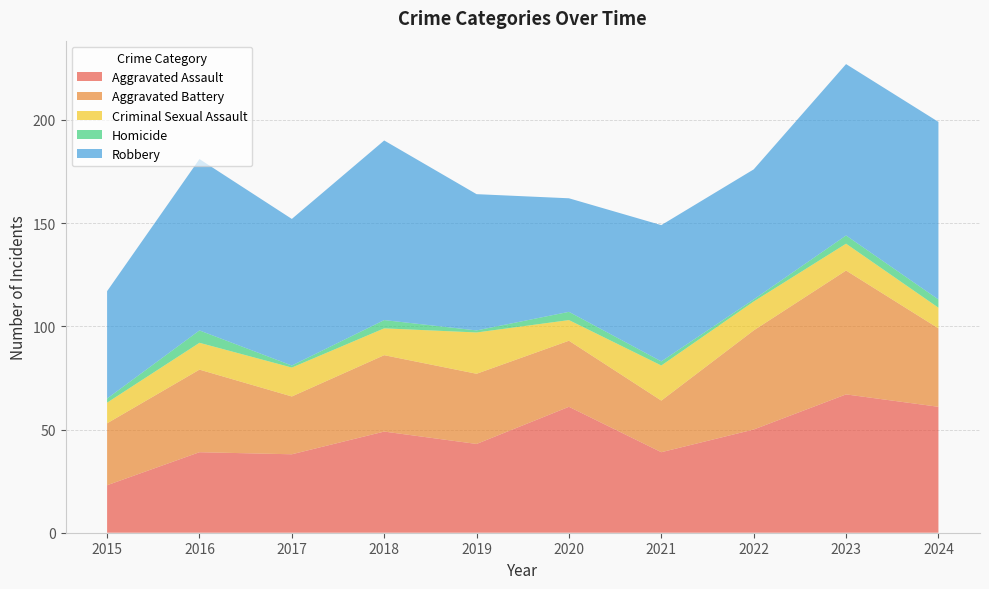

Reading left to right, transcribe all the data shown in this chart.

Aggravated Assault: 23	39	38	49	43	61	39	50	67	61
Aggravated Battery: 30	40	28	37	34	32	25	48	60	38
Criminal Sexual Assault: 10	13	14	13	20	10	17	14	13	10
Homicide: 2	6	1	4	1	4	2	1	4	4
Robbery: 52	83	71	87	66	55	66	63	83	86